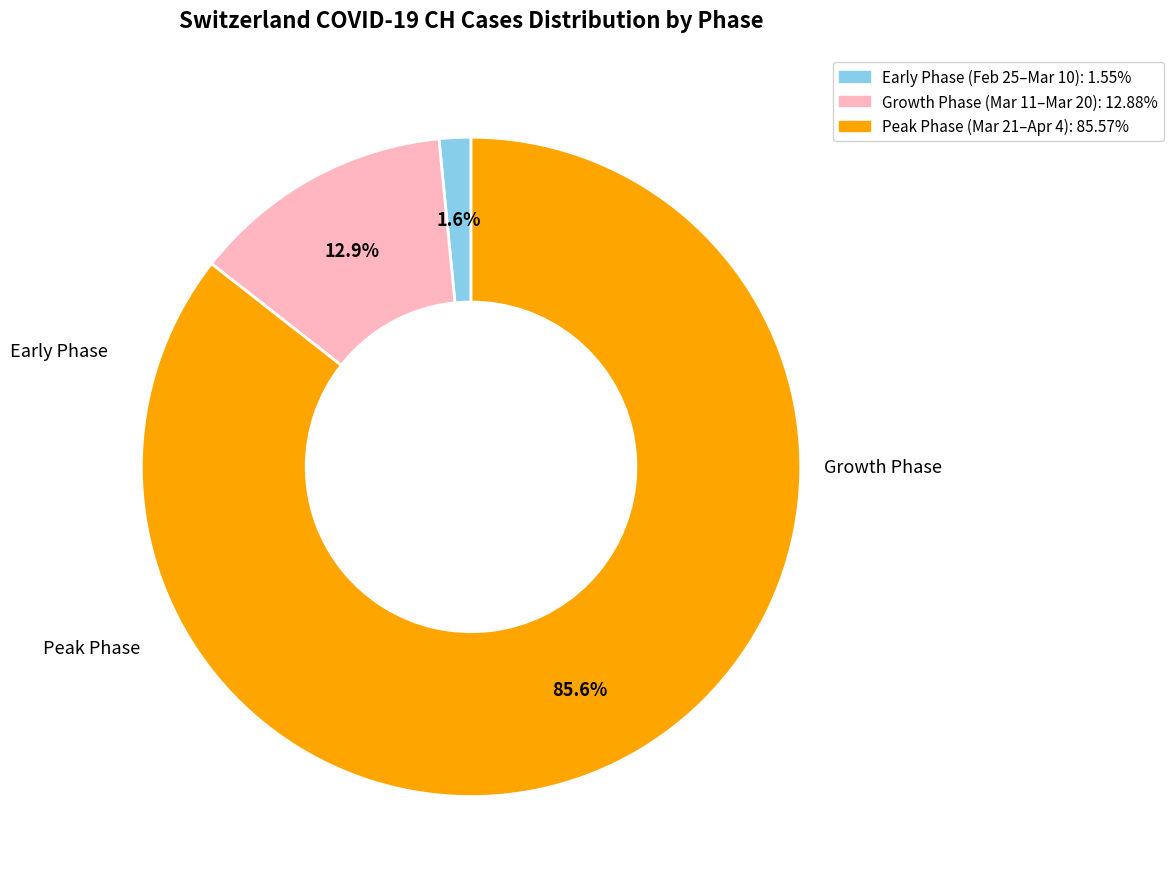

How many segments does this pie chart have?

3